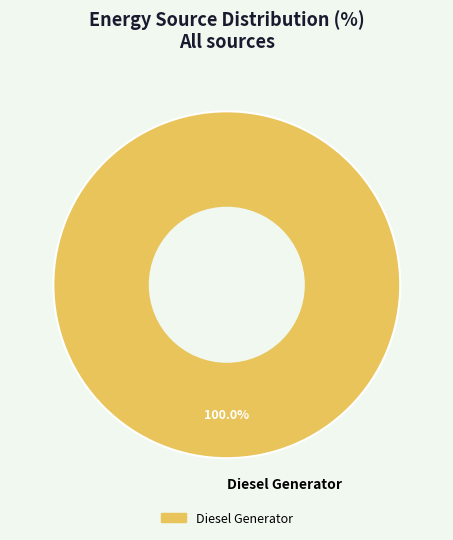

Which slice represents more than half of the pie?

Diesel Generator